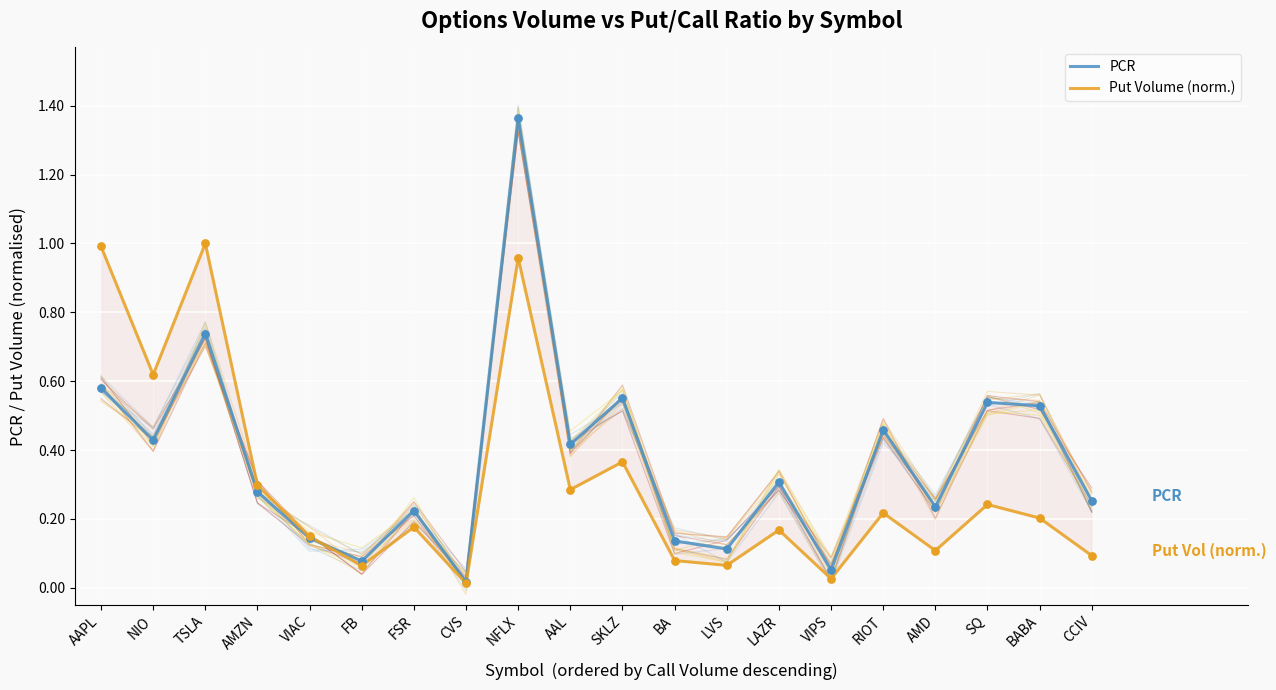

Which series contains the lowest Y value?

Put Volume (norm.)